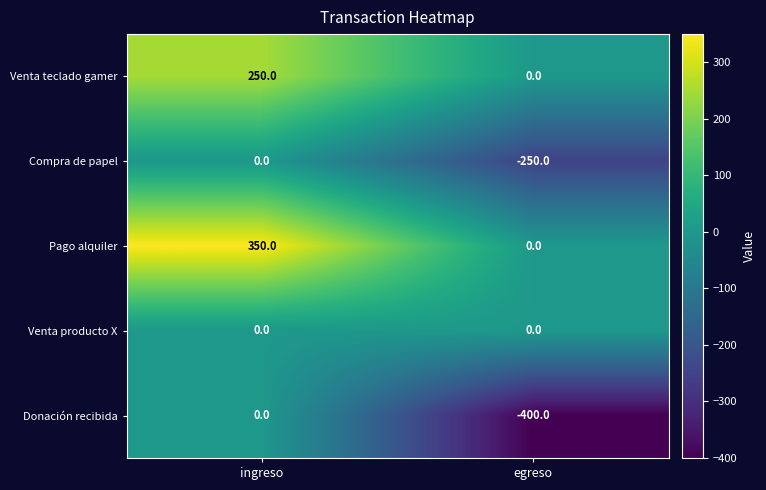

List the labels in order of Pago alquiler value, largest first.

ingreso, egreso